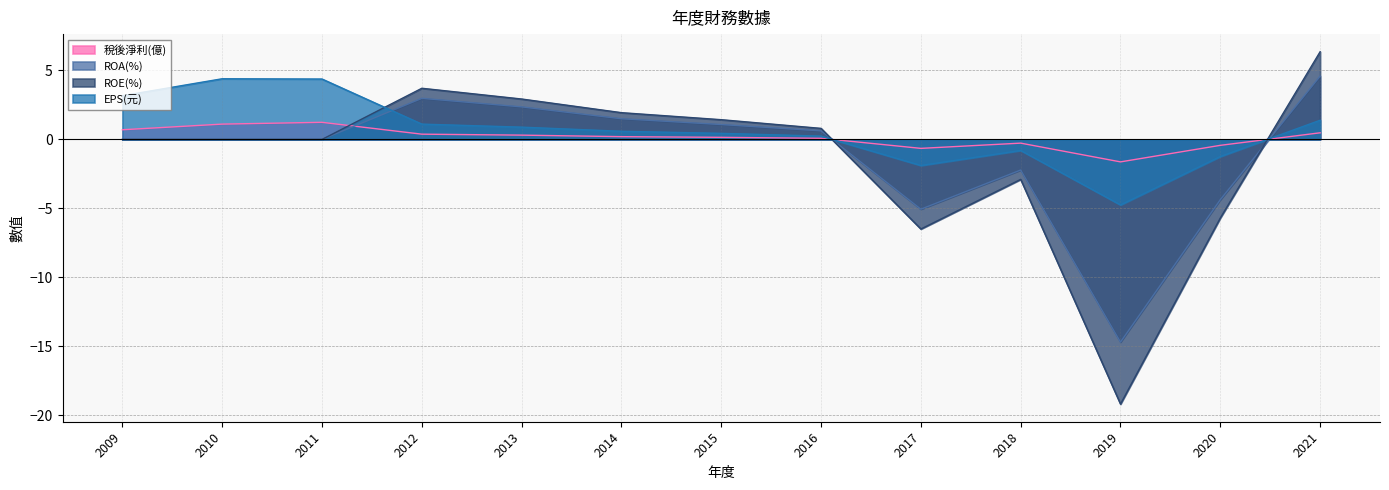

The value of EPS(元) at 2019 is -4.8. True or false?

True